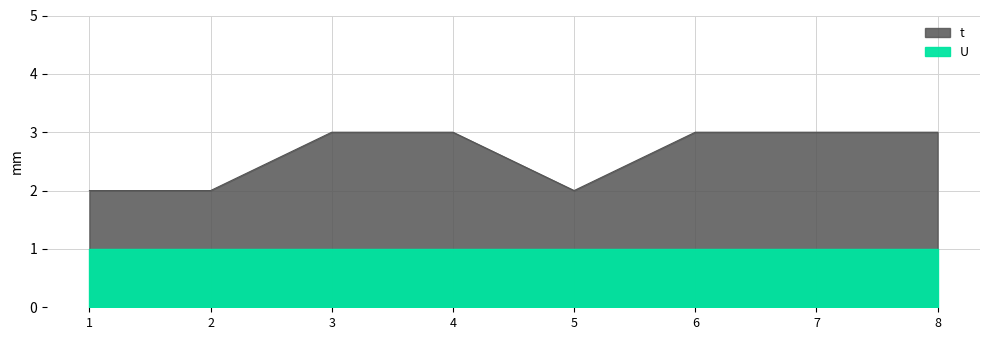

Reading right to left, extract all data points from this chart.

8=3	7=3	6=3	5=2	4=3	3=3	2=2	1=2